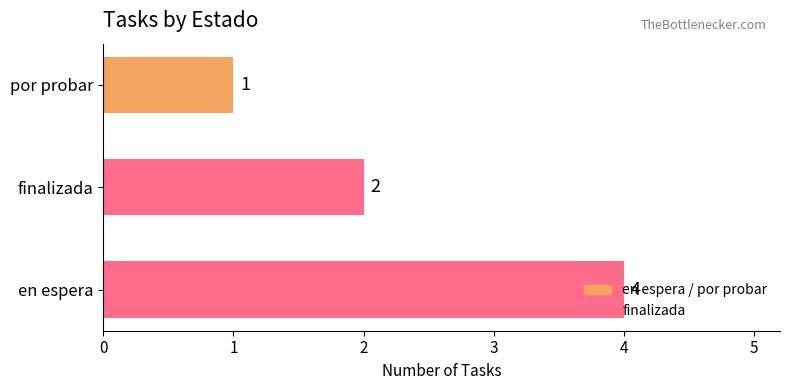

The chart shows a value of 1 at por probar. True or false?

True